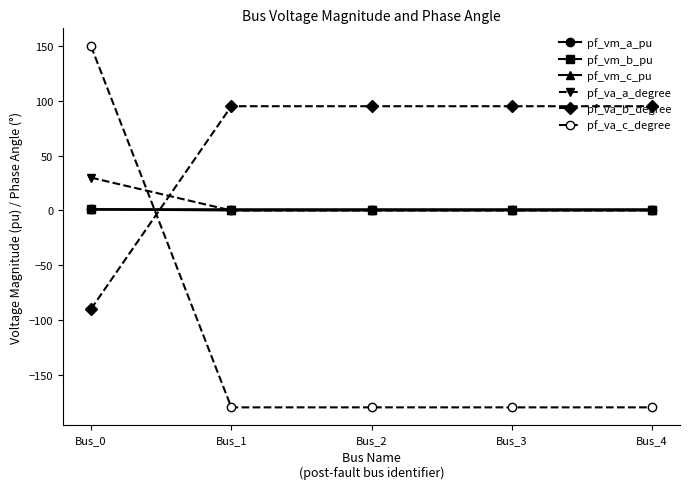

How many negative values does the pf_va_c_degree series have?

4